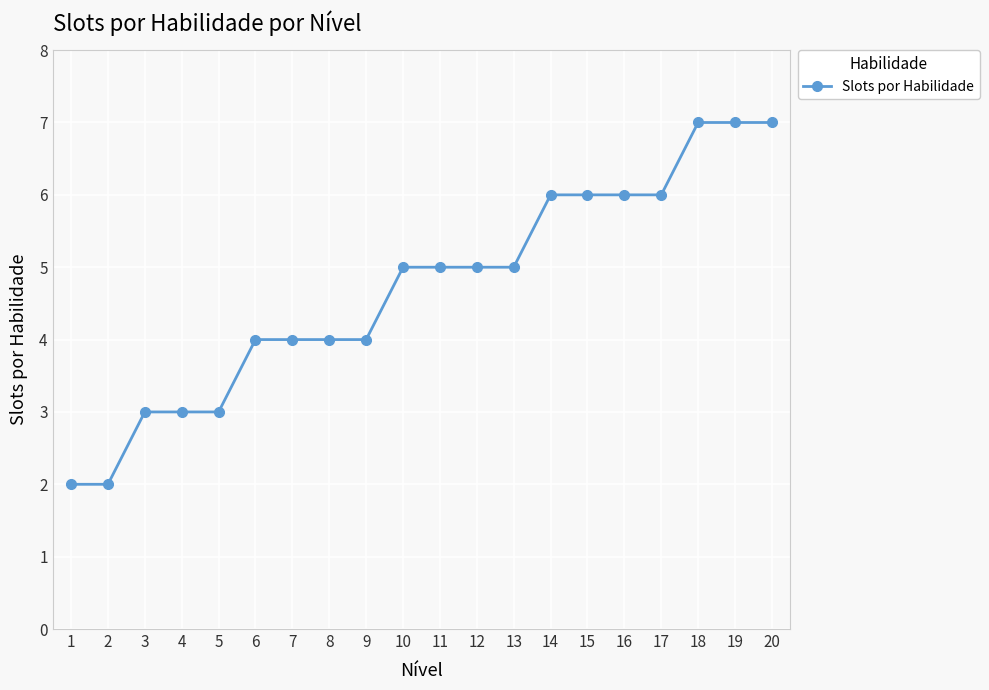

Is it true that the value at 19 is 7?

True